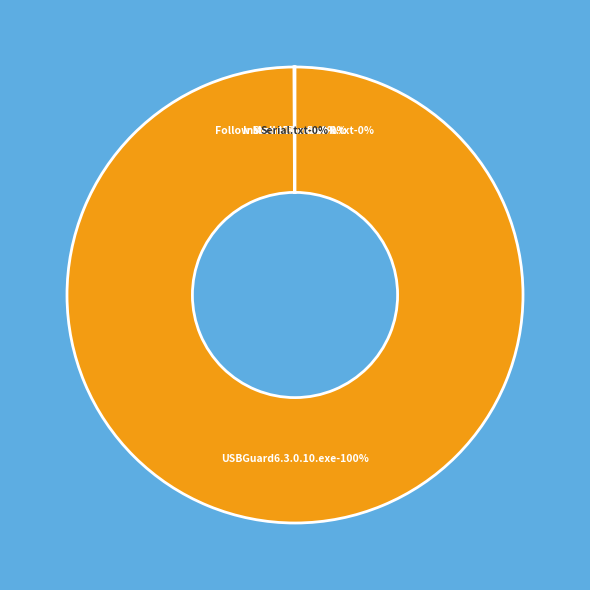

How many slices are in this pie chart?

5